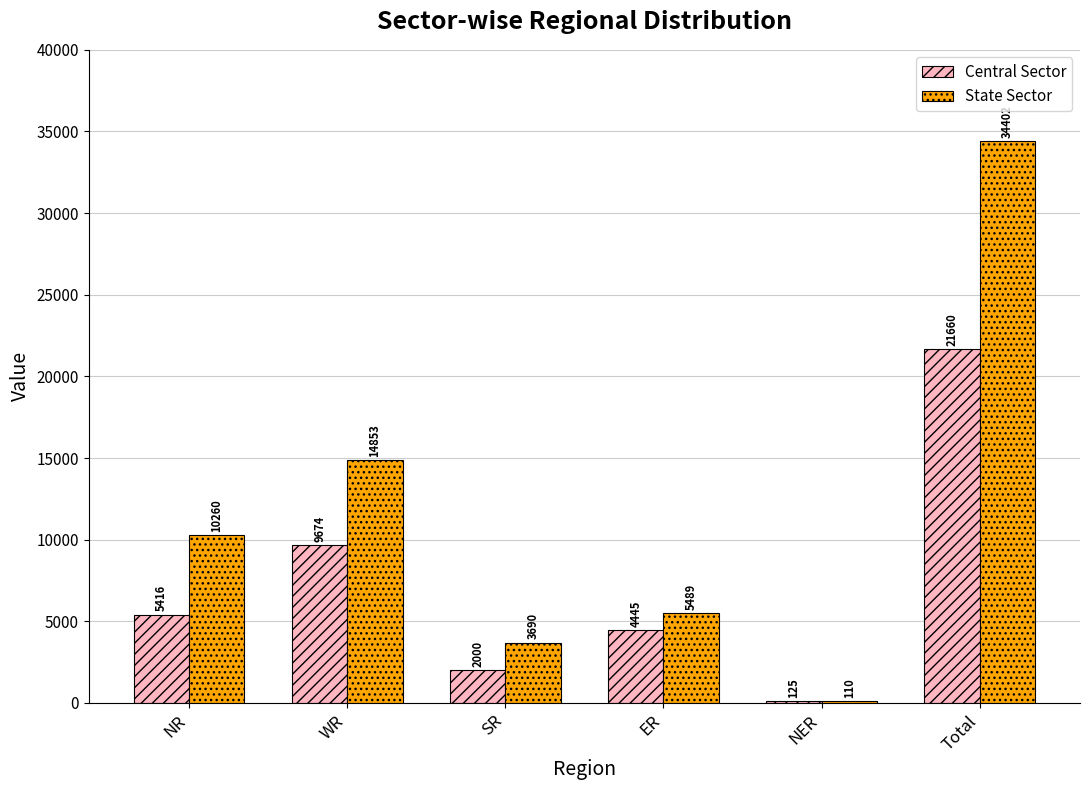

At which category does the chart reach its peak across all series?

Total